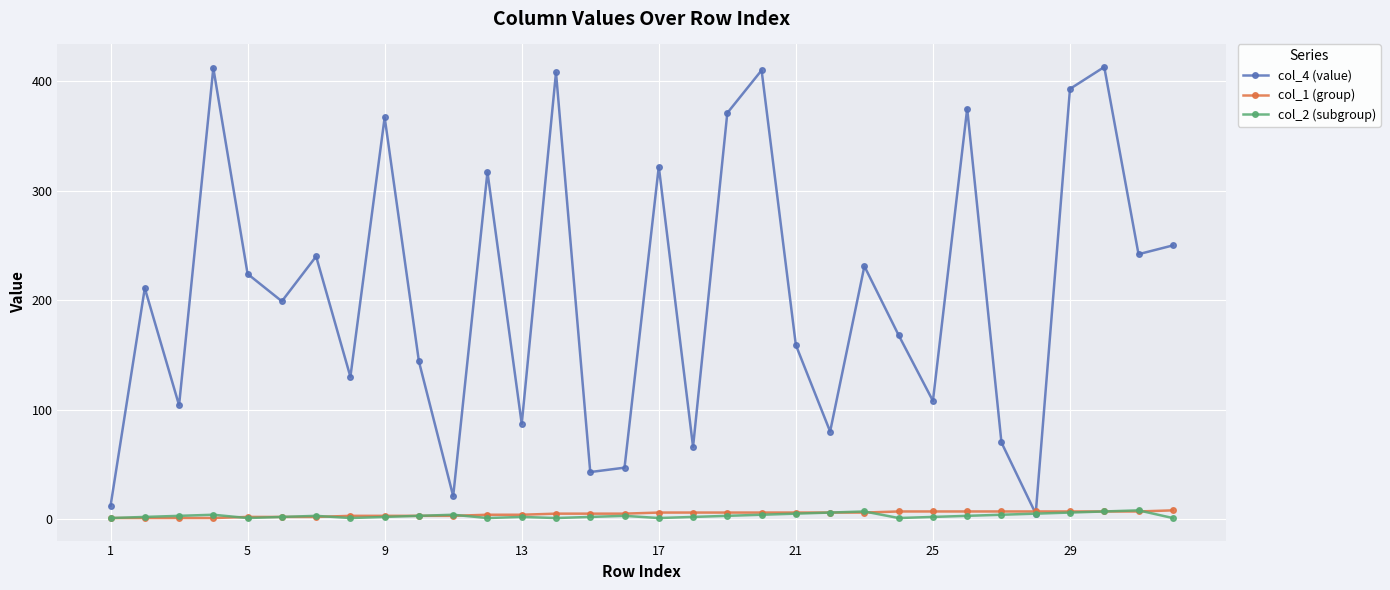

True or false: col_2 (subgroup) has more than 2 interior local peaks.

True